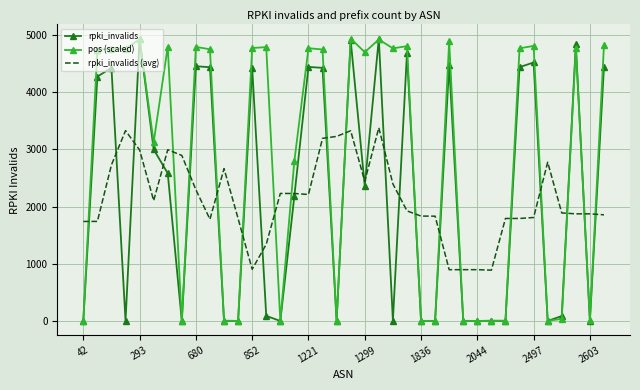

Which series has the largest total across all categories?

pos (scaled)